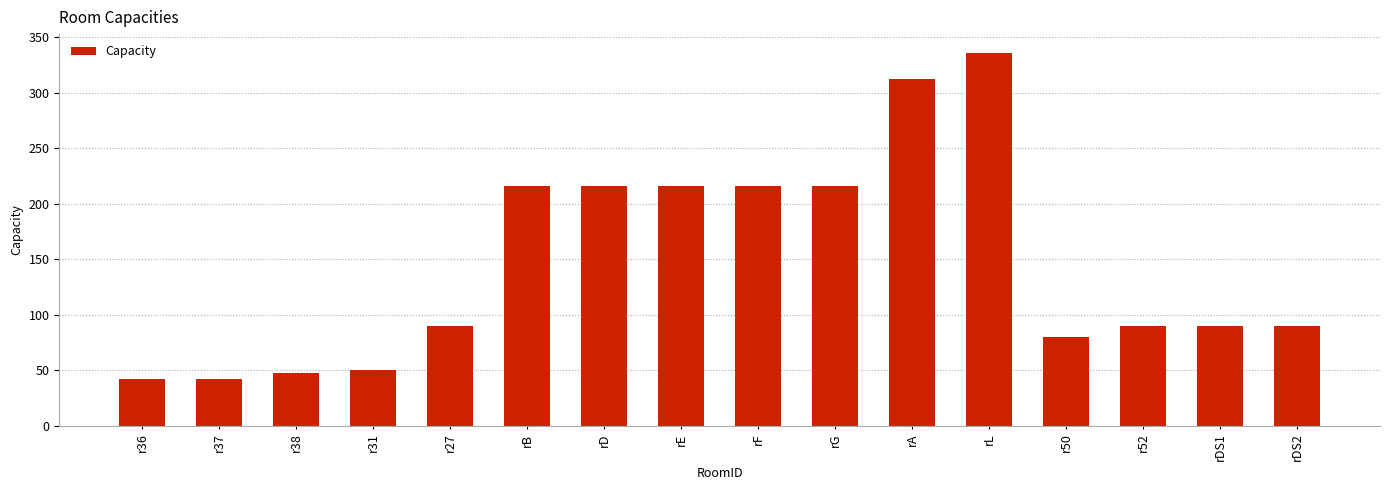

Is it true that the value at rDS1 is 37?

False